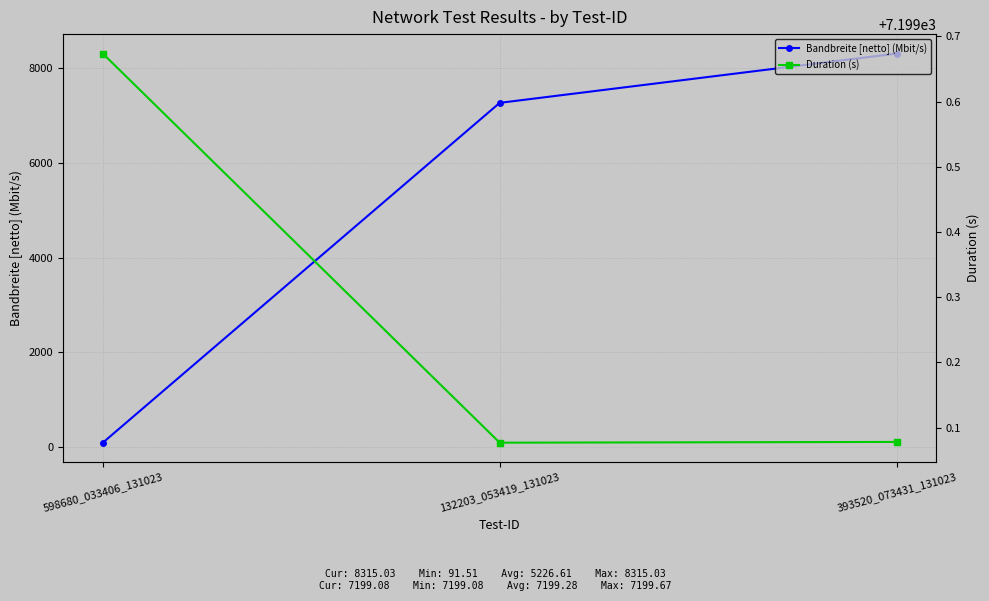

List the labels in order of Bandbreite [netto] (Mbit/s) value, smallest first.

598680_033406_131023, 132203_053419_131023, 393520_073431_131023